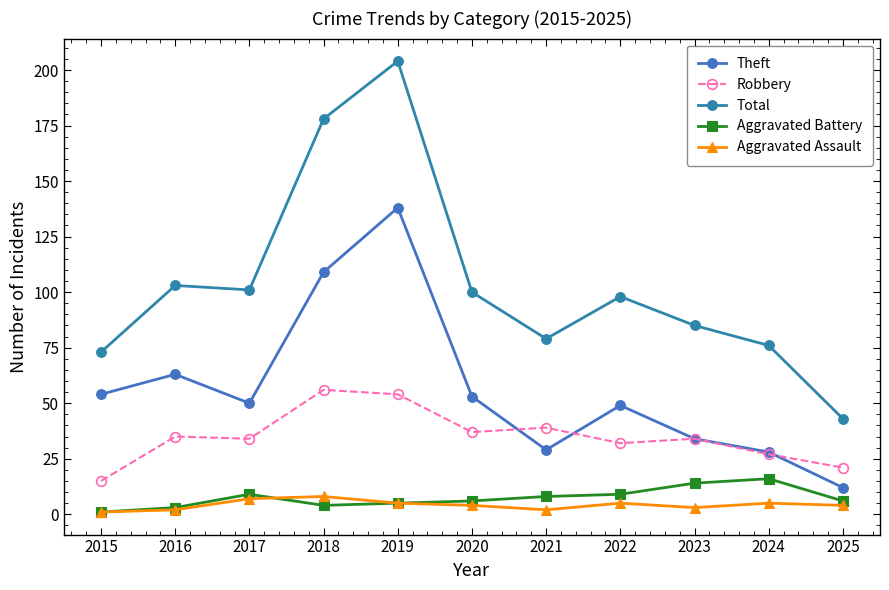

Is the value of Total at 2017 greater than the value of Aggravated Battery at 2015?

Yes